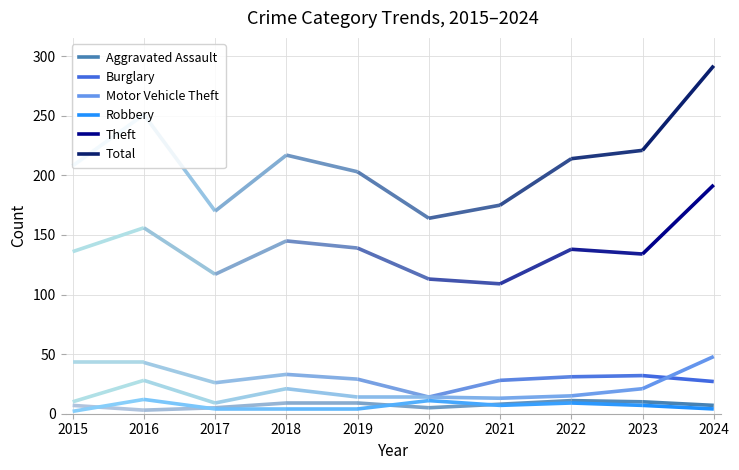

Reading left to right, extract all data points from this chart.

Aggravated Assault: 7	3	5	9	9	5	8	11	10	7
Burglary: 43	43	26	33	29	14	28	31	32	27
Motor Vehicle Theft: 10	28	9	21	14	14	13	15	21	48
Robbery: 2	12	4	4	4	11	7	9	7	4
Theft: 136	156	117	145	139	113	109	138	134	192
Total: 208	251	170	217	203	164	175	214	221	292